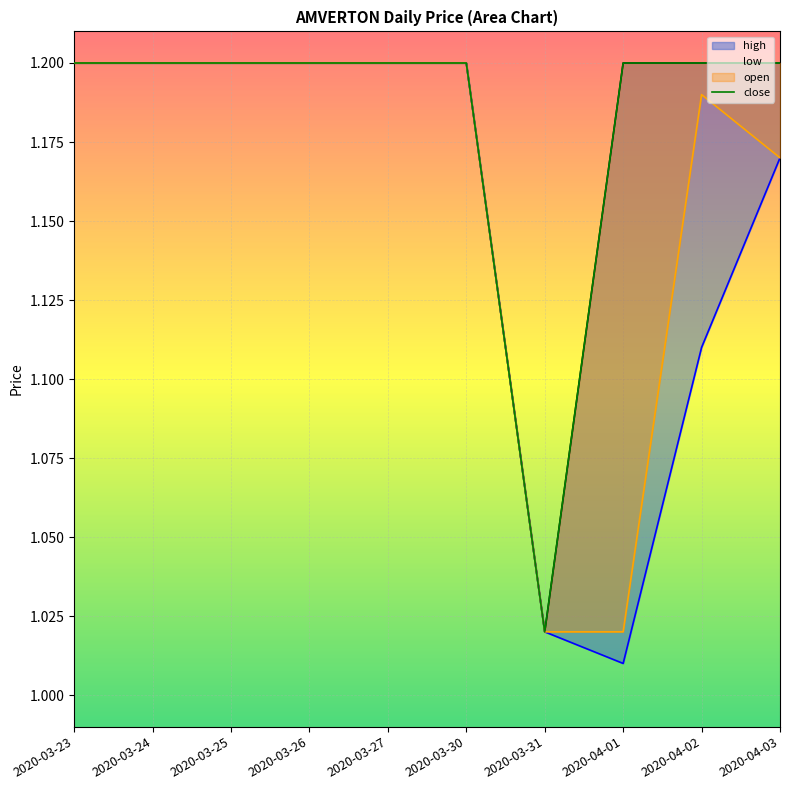

The open series shows 0.5 at 2020-03-31. True or false?

False